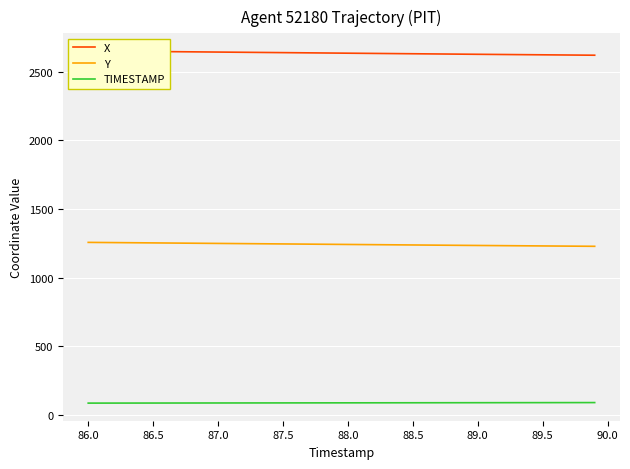

List the series in order of their overall mean, highest first.

X, Y, TIMESTAMP